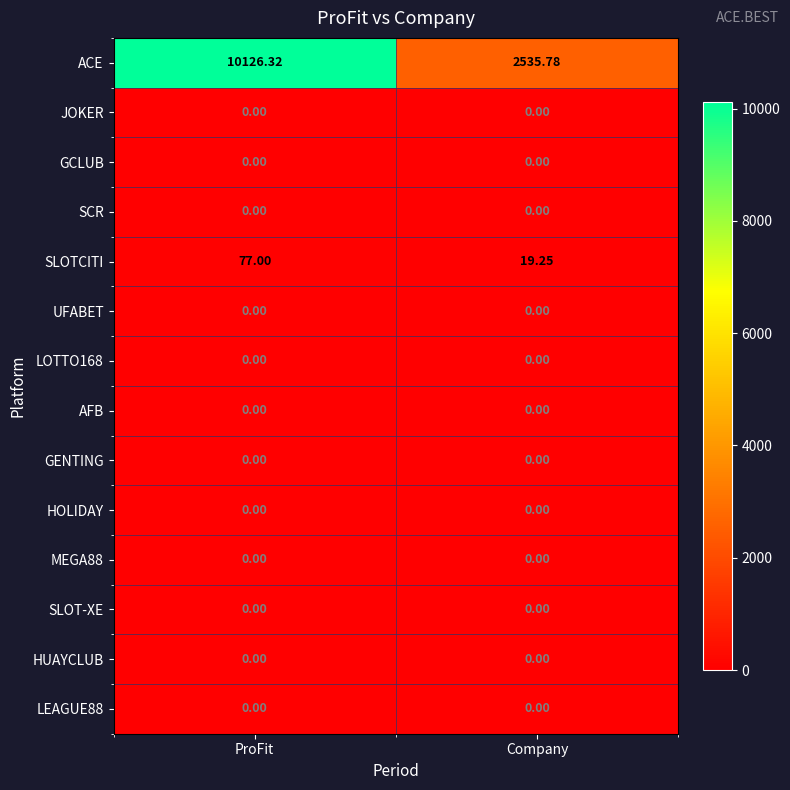

Which series changed the most between ProFit and Company?

ACE